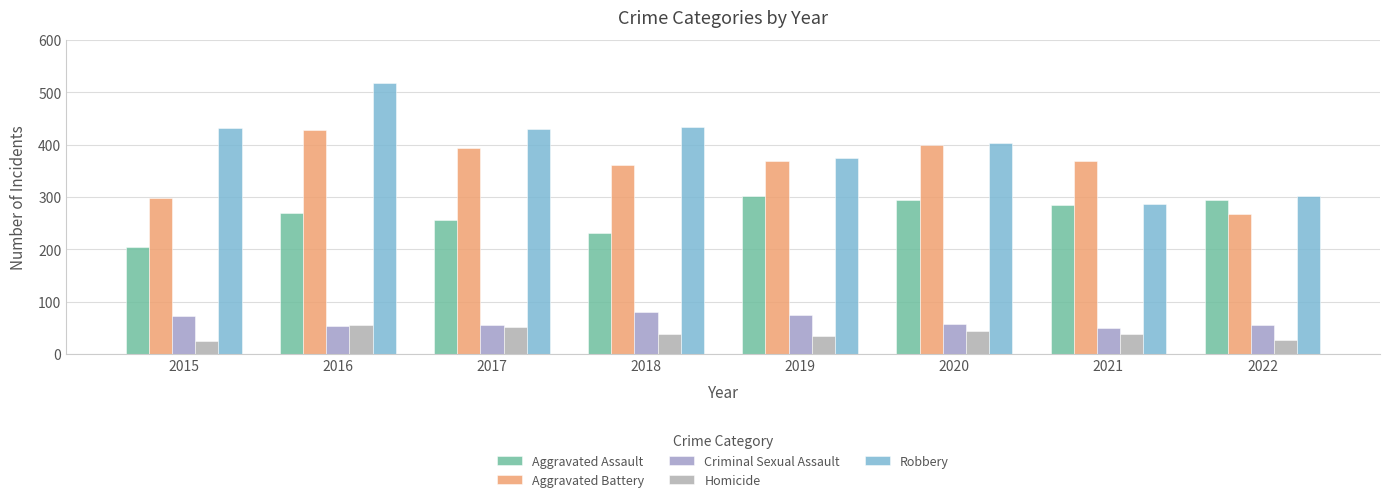

Rank the series by their maximum value, from lowest to highest.

Homicide, Criminal Sexual Assault, Aggravated Assault, Aggravated Battery, Robbery